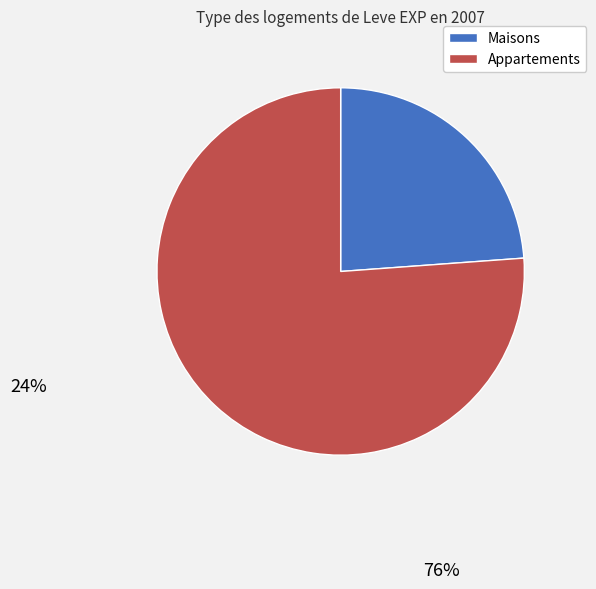

Does any single category account for the majority?

Yes